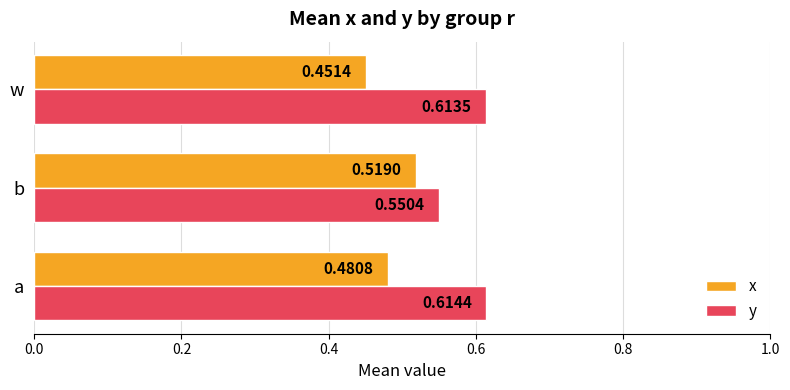

What is the difference between the maximum and minimum values in the y series?

0.1